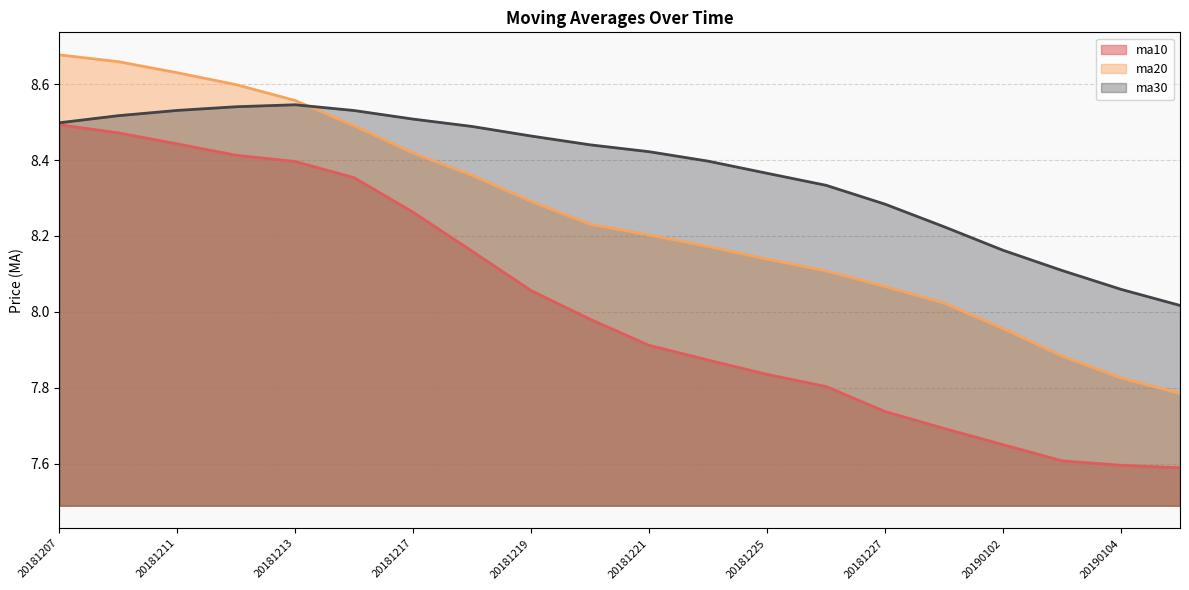

Is the value of ma10 at 20181213 greater than the value of ma30 at 20181211?

No